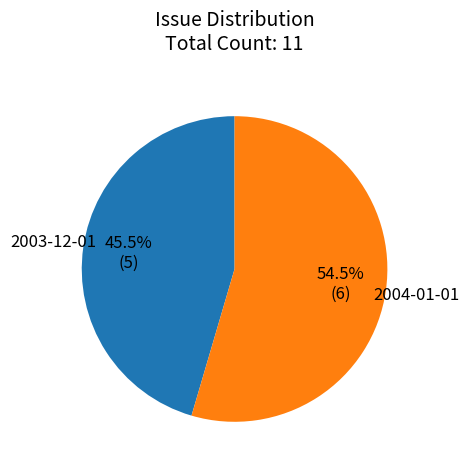

How many segments does this pie chart have?

2